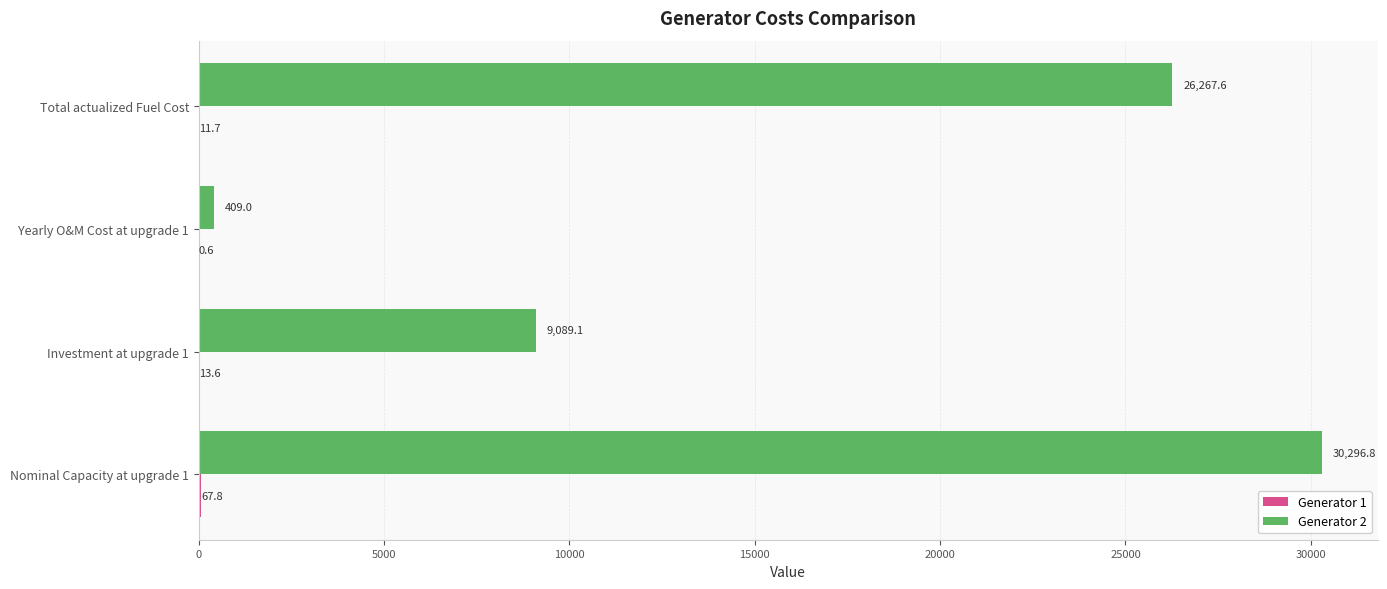

Between Investment at upgrade 1 and Yearly O&M Cost at upgrade 1, which series saw the biggest shift?

Generator 2